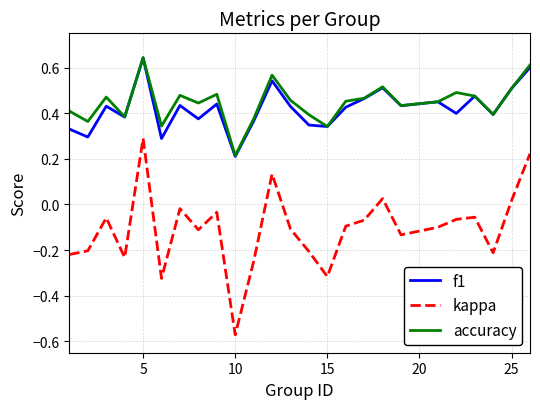

Which series has the widest spread of values?

kappa